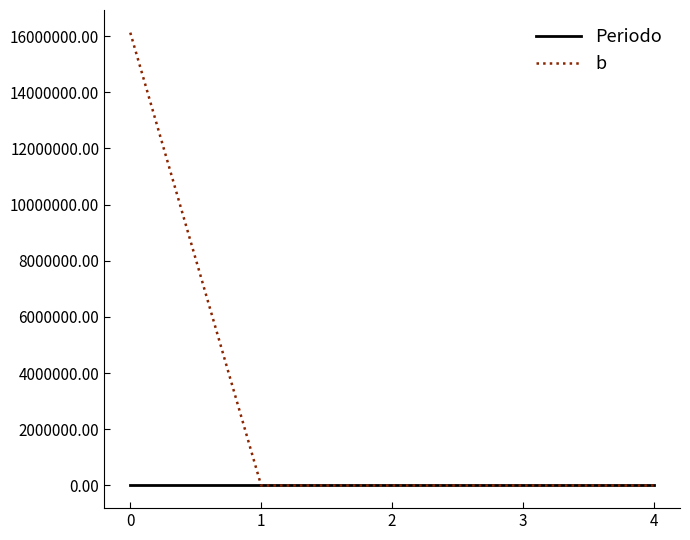

Between 0 and 3, which series saw the biggest shift?

b